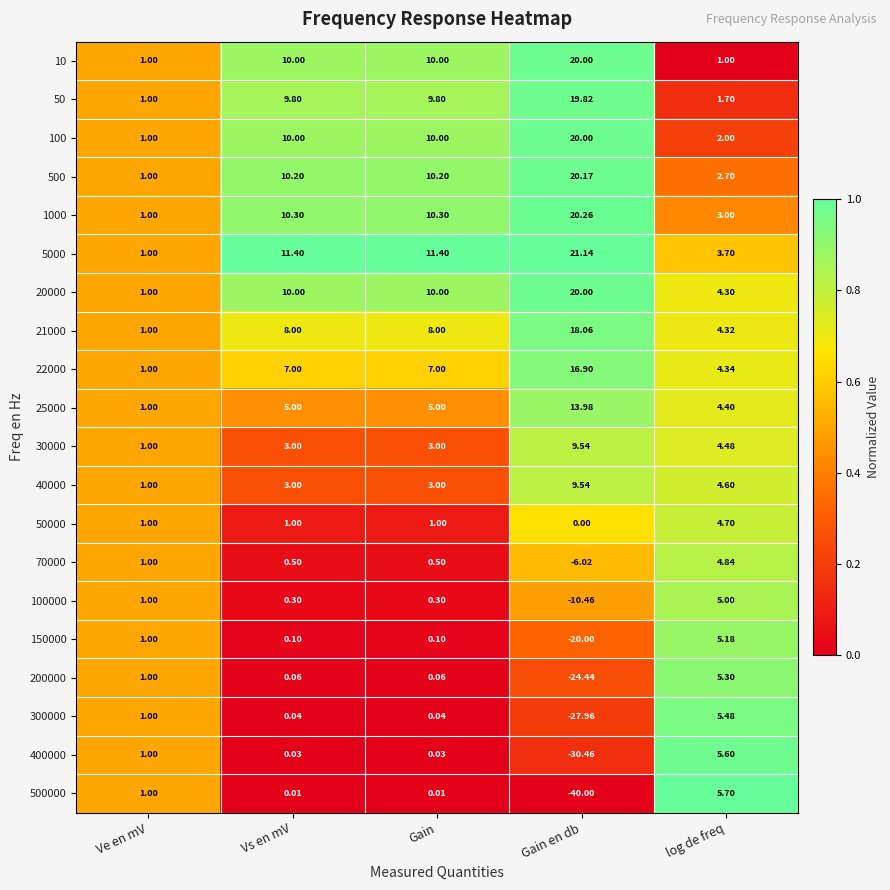

Is the value of 25000 at log de freq greater than the value of 22000 at log de freq?

Yes